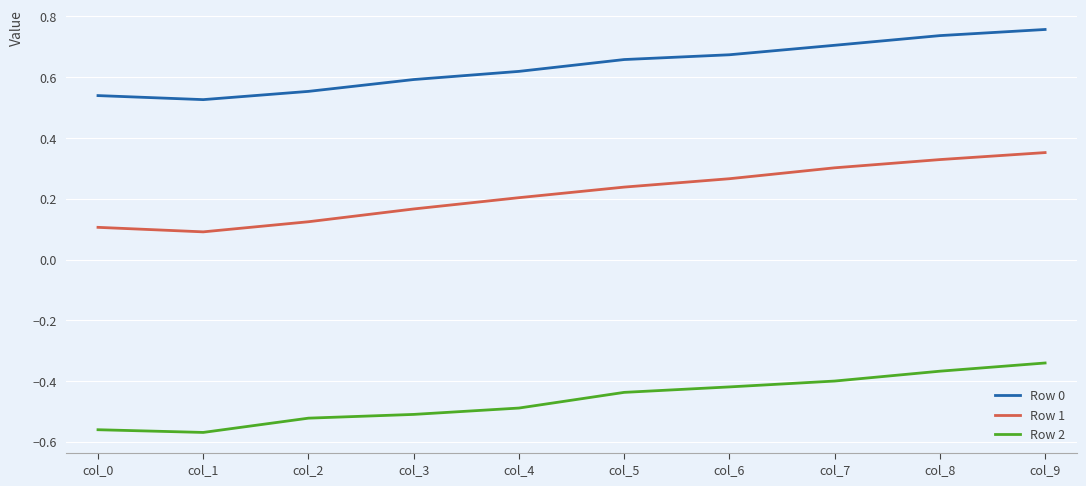

Is it true that Row 1 equals 0.2 at col_2?

False